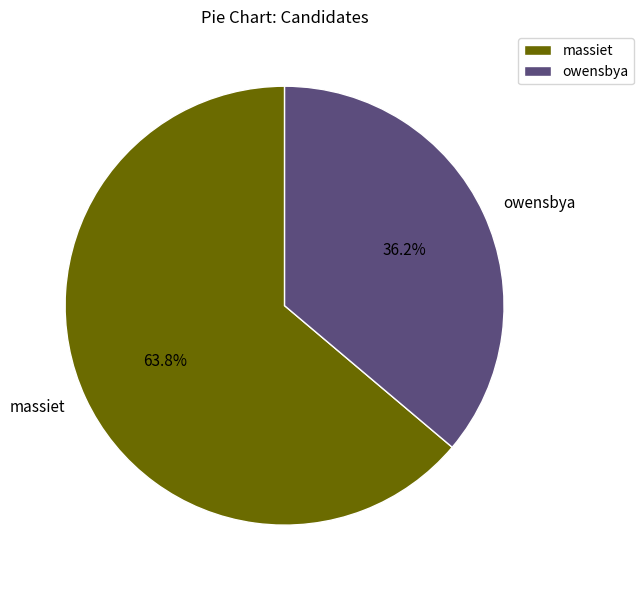

To the nearest percent, what is the combined percentage of massiet and owensbya?

100%